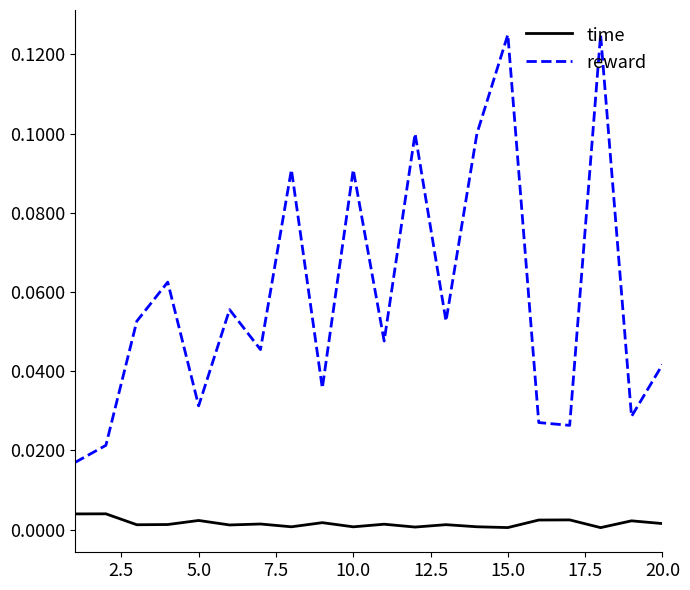

Count the reward values in the range 0 to 1.

20